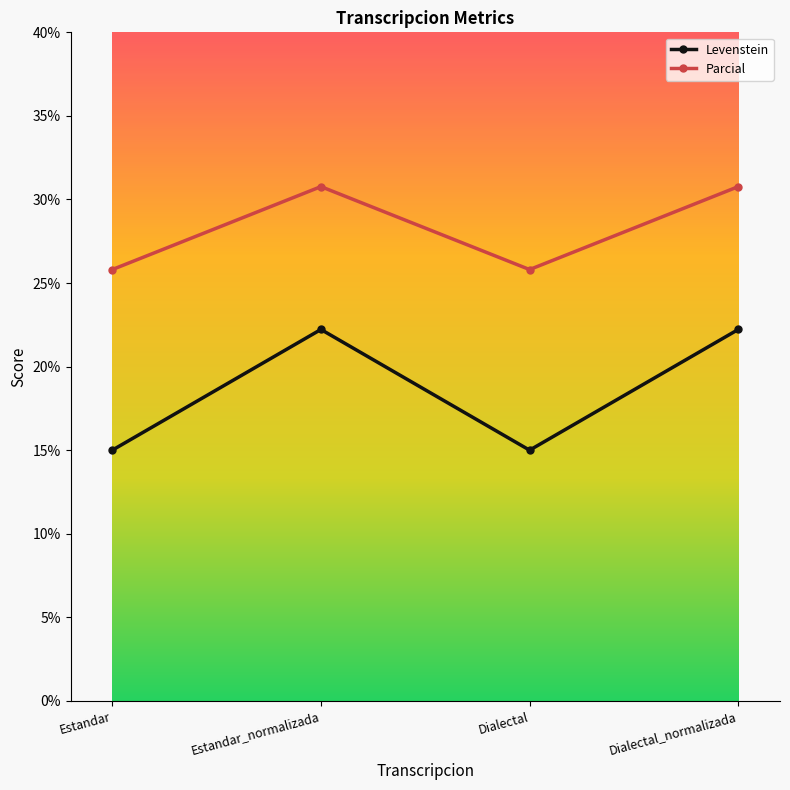

What is the difference between the Levenstein values at Estandar_normalizada and Estandar?

7.2